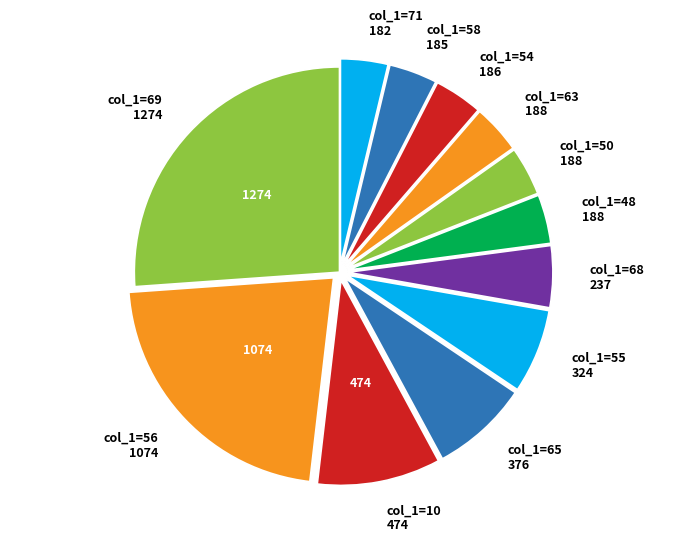

True or false: col_1=69 accounts for 33% of the total.

False